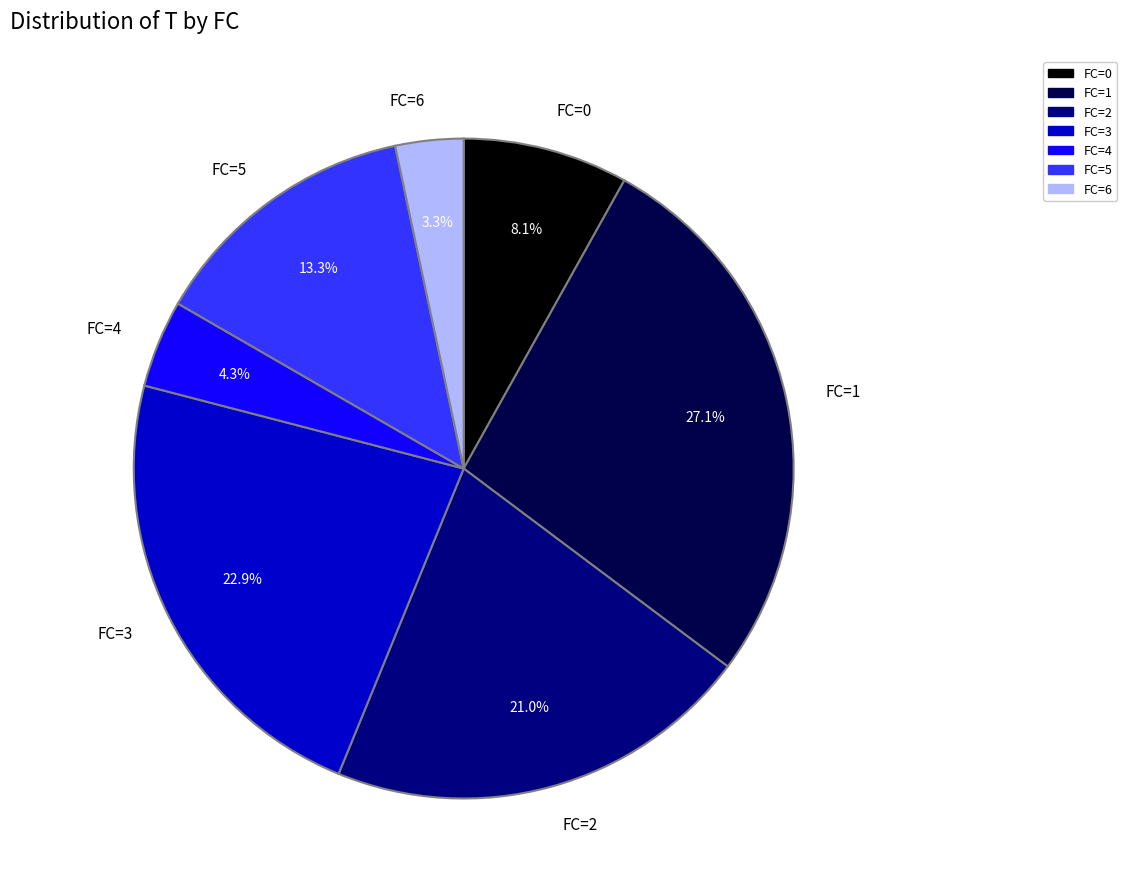

Is there any slice that represents more than half of the pie?

No